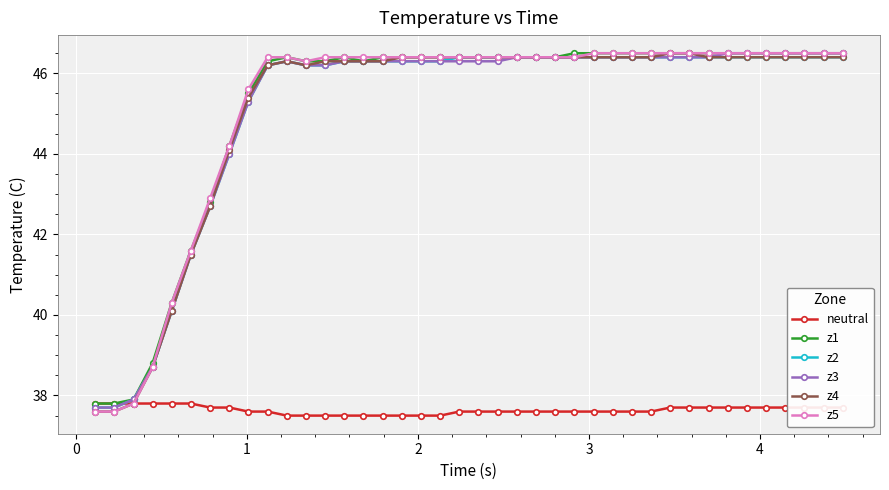

What is the highest value of the z5 series?

46.5